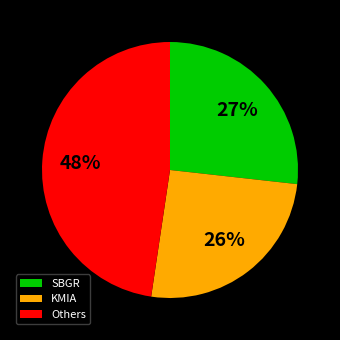

Which slice is the smallest?

KMIA